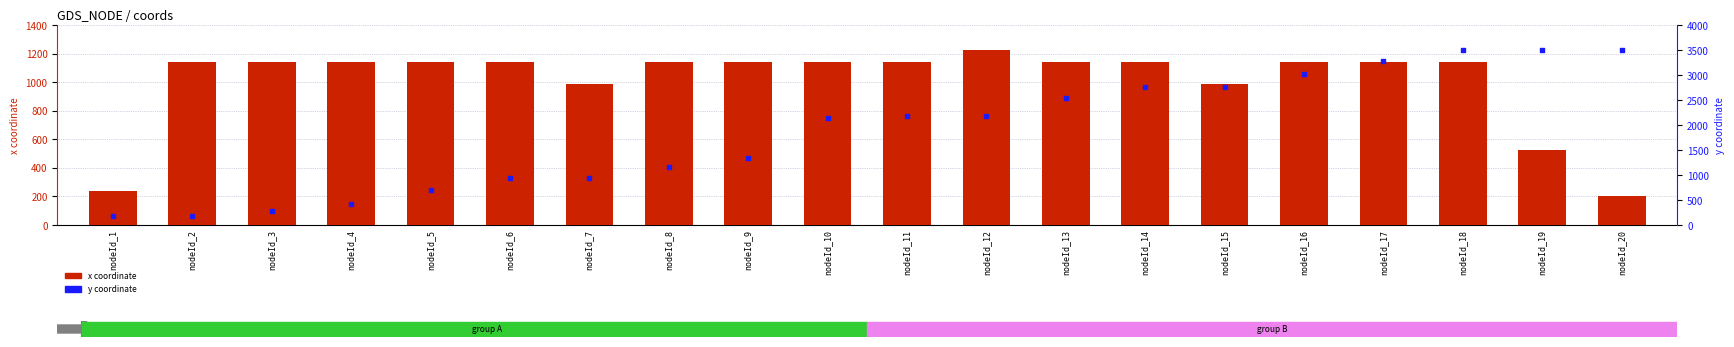

What is the total value across all series at nodeId_7?

1931